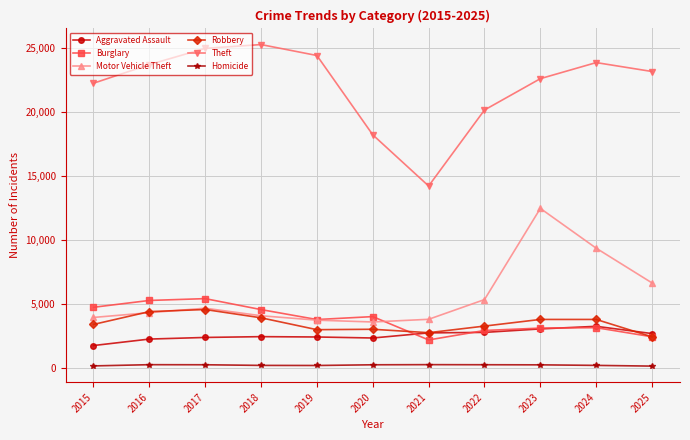

True or false: Motor Vehicle Theft has a value of 6012 at 2024.

False